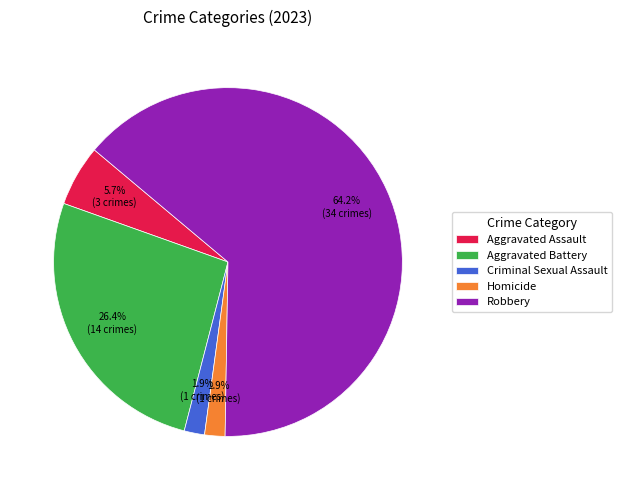

Which category accounts for the majority?

Robbery